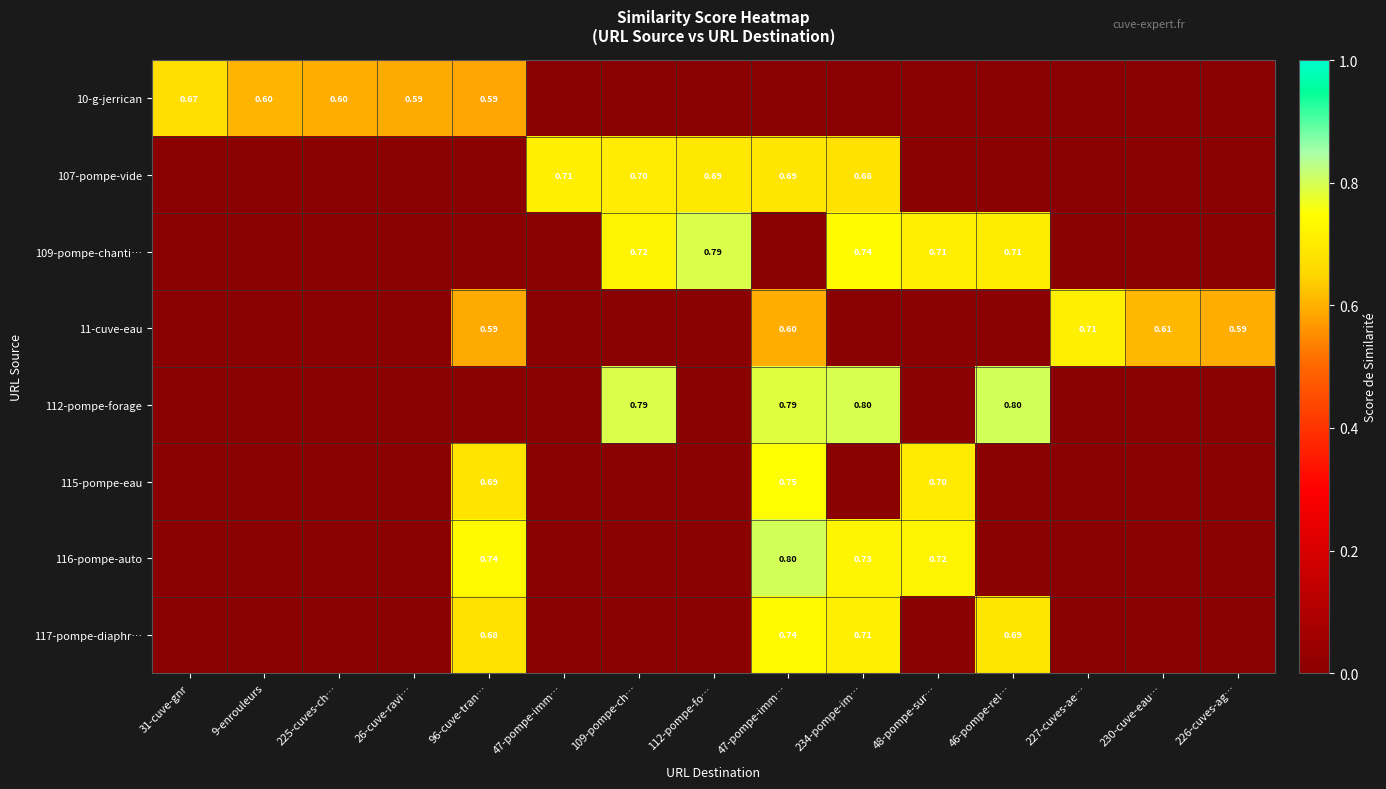

At which category is the sum across all series the highest?

47-pompe-imm…